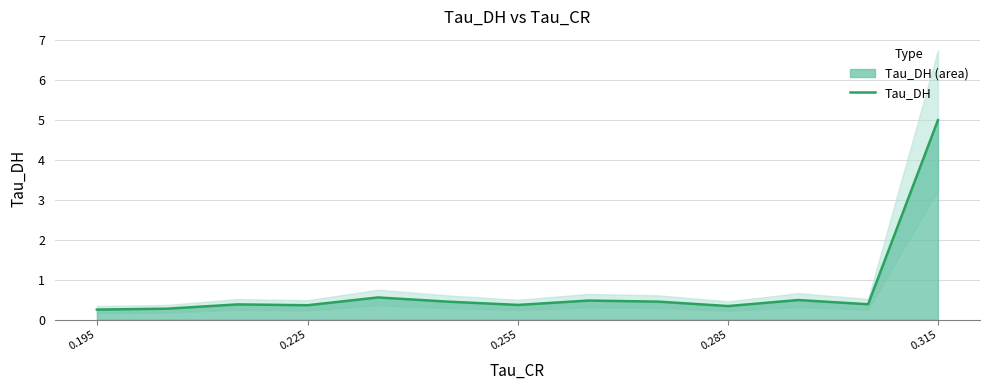

What is the lowest value of the Tau_DH series?

0.3